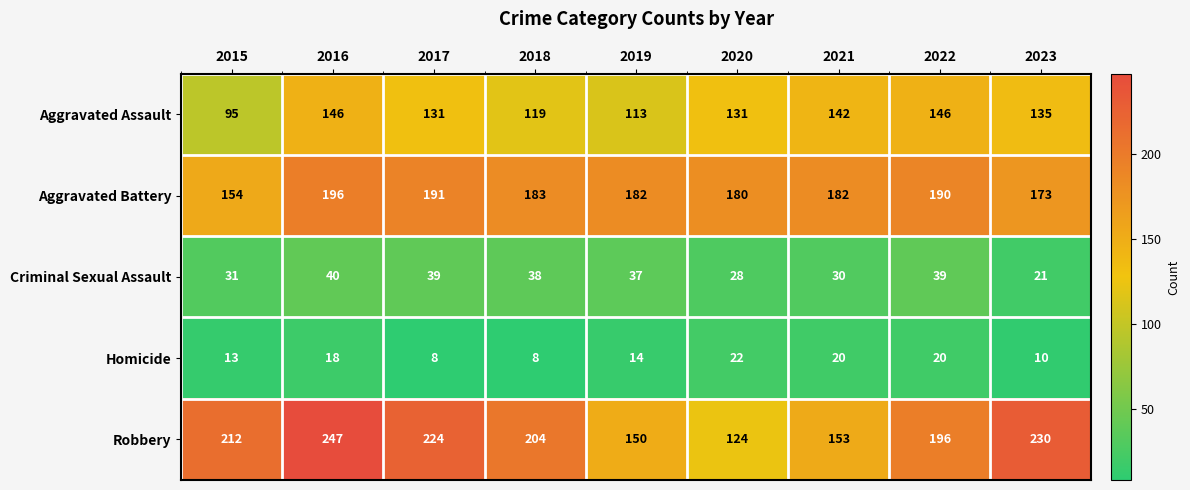

At which category is the sum across all series the highest?

2016